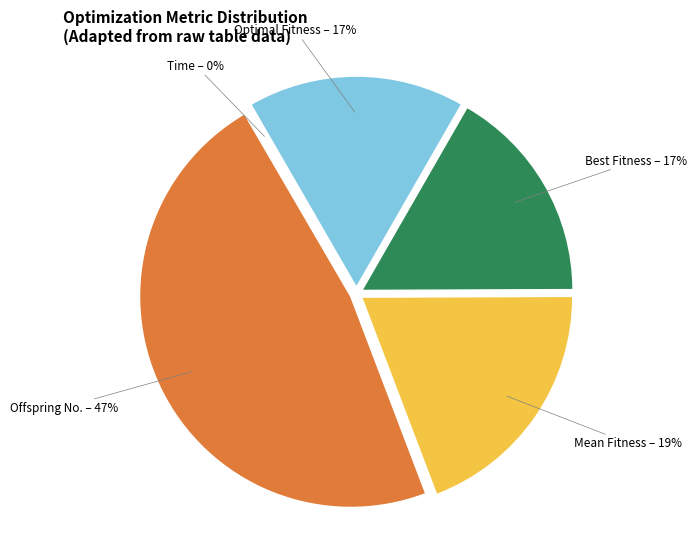

Rank the categories by value from lowest to highest.

Time, Best Fitness, Optimal Fitness, Mean Fitness, Offspring Number